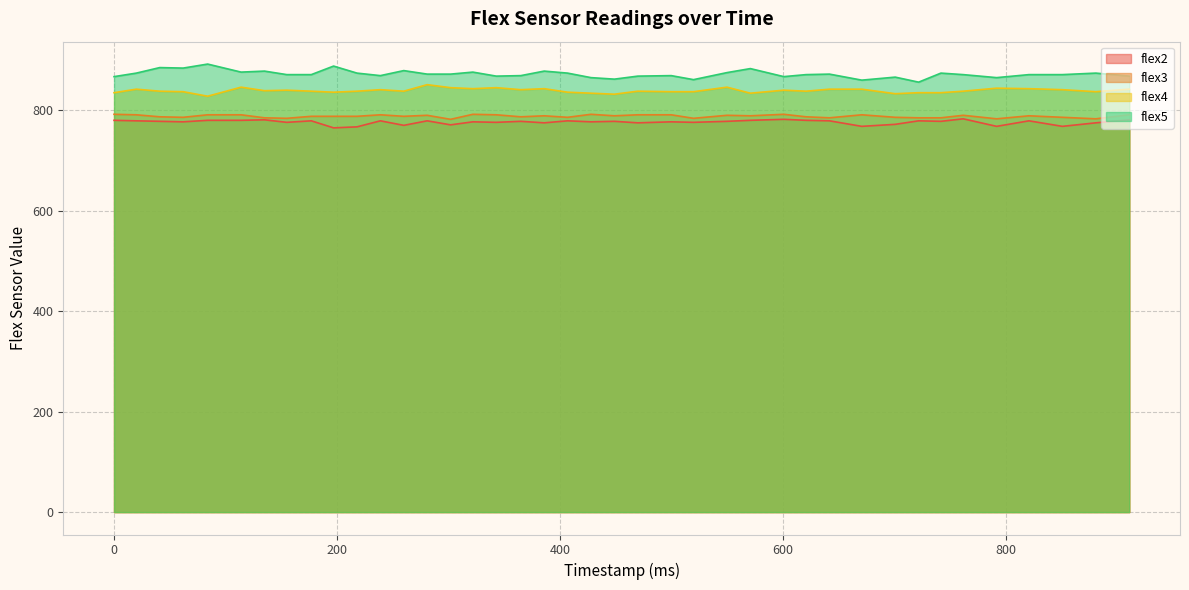

What is the value of the flex5 point at the 7th from the left?

878